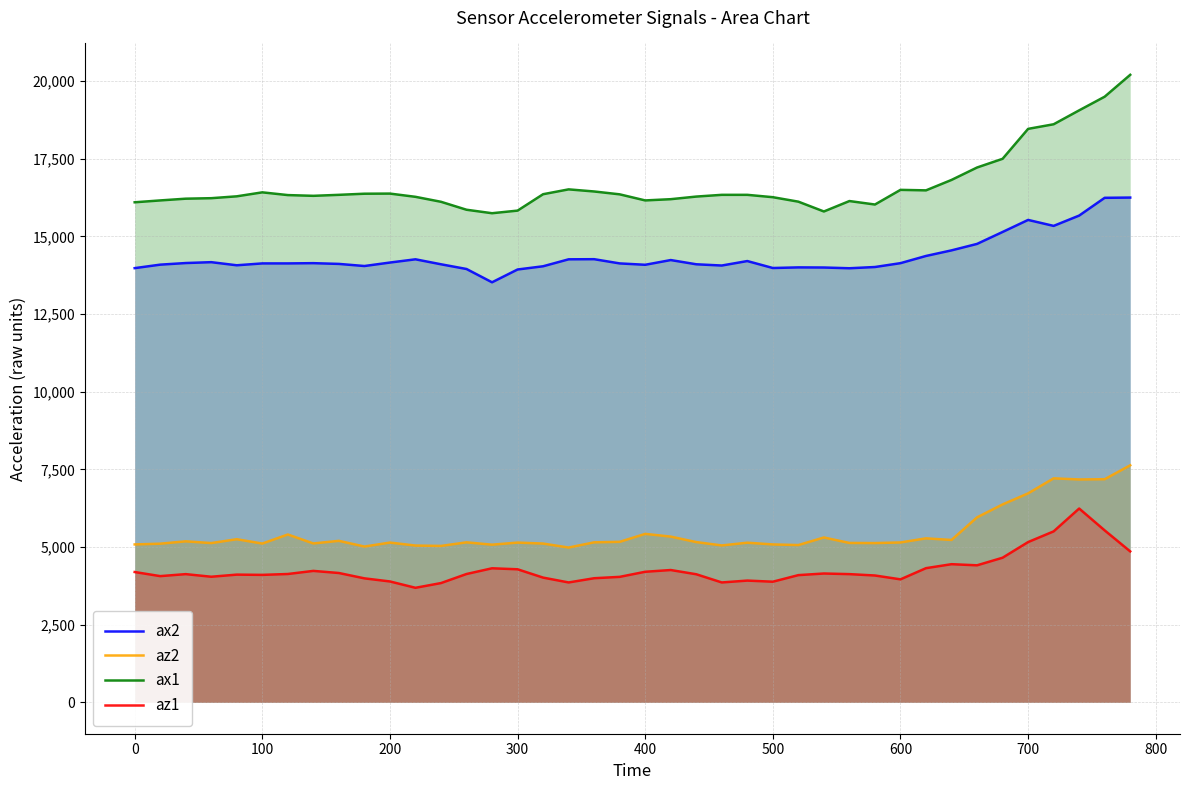

What is the maximum value for ax2?

16252